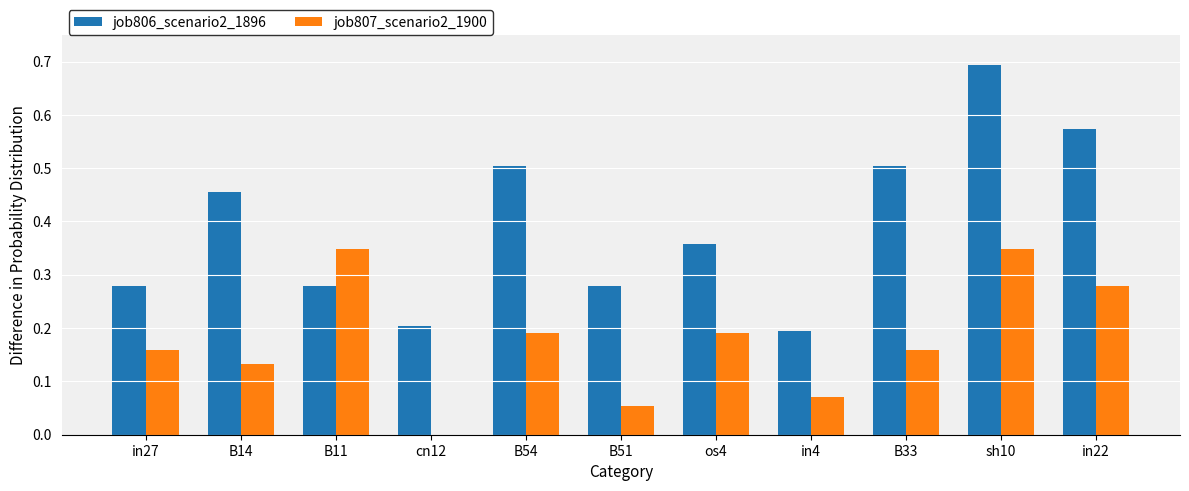

What is the greatest value displayed?

0.7